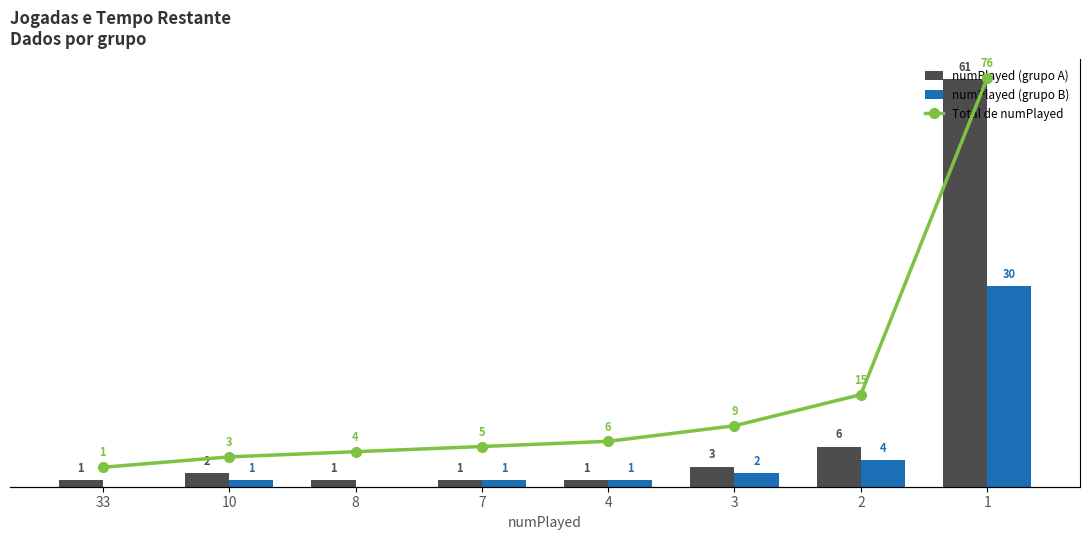

Reading left to right, list all the values displayed in this chart.

numPlayed (grupo A): 33=1	10=2	8=1	7=1	4=1	3=3	2=6	1=61
numPlayed (grupo B): 33=0	10=1	8=0	7=1	4=1	3=2	2=4	1=30
Total de numPlayed: 33=1	10=3	8=4	7=5	4=6	3=9	2=15	1=76